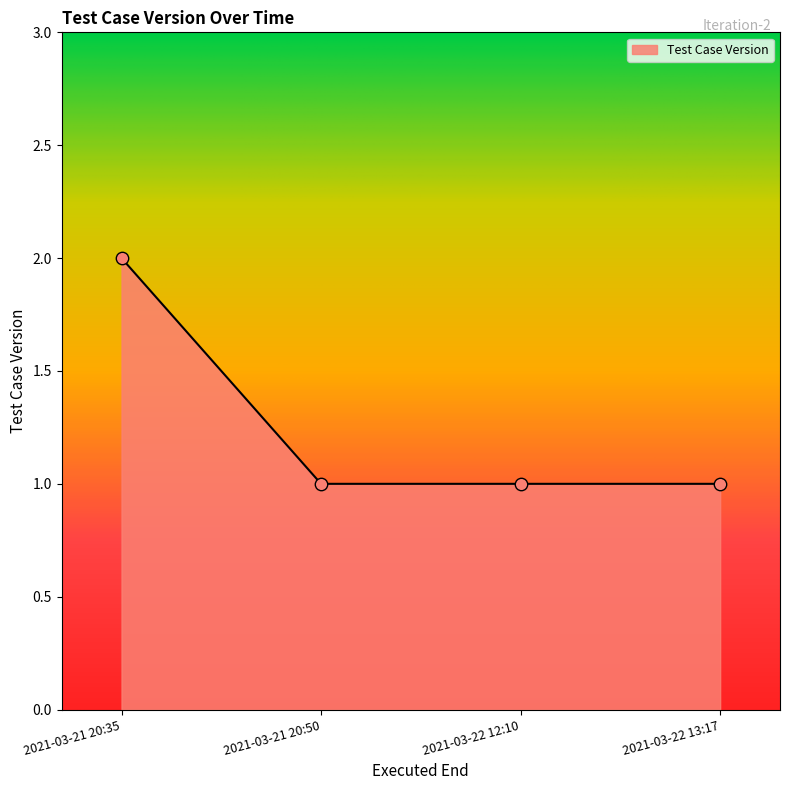

Approximately how many times larger is the value at 2021-03-21 20:50 compared to 2021-03-22 13:17?

1.0